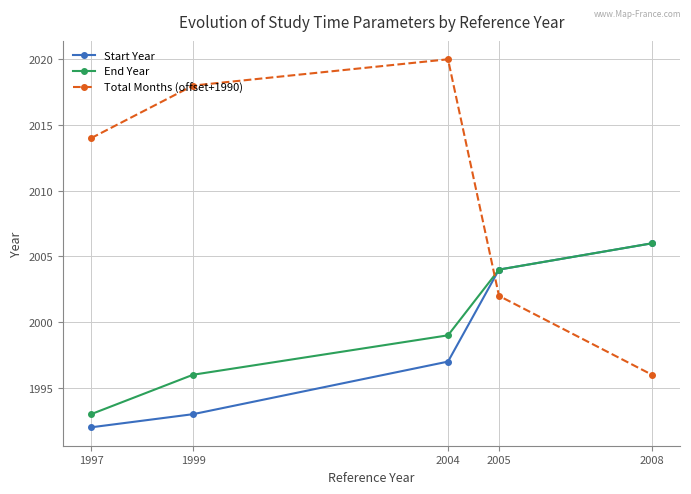

Which series changed the most between 2004 and 2008?

Total Months (offset+1990)